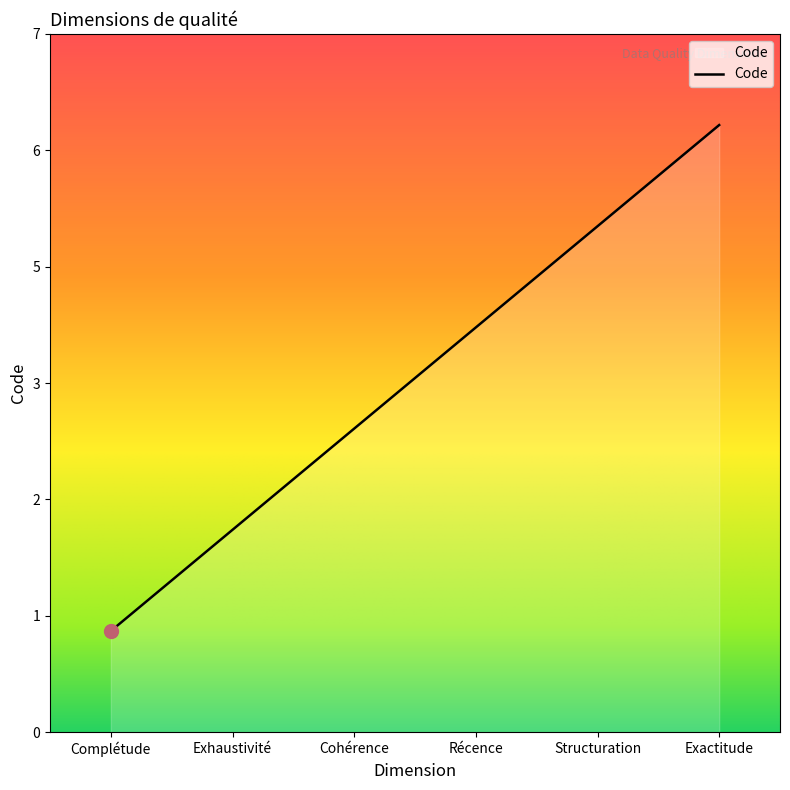

Which category has the lowest value across all series?

Complétude